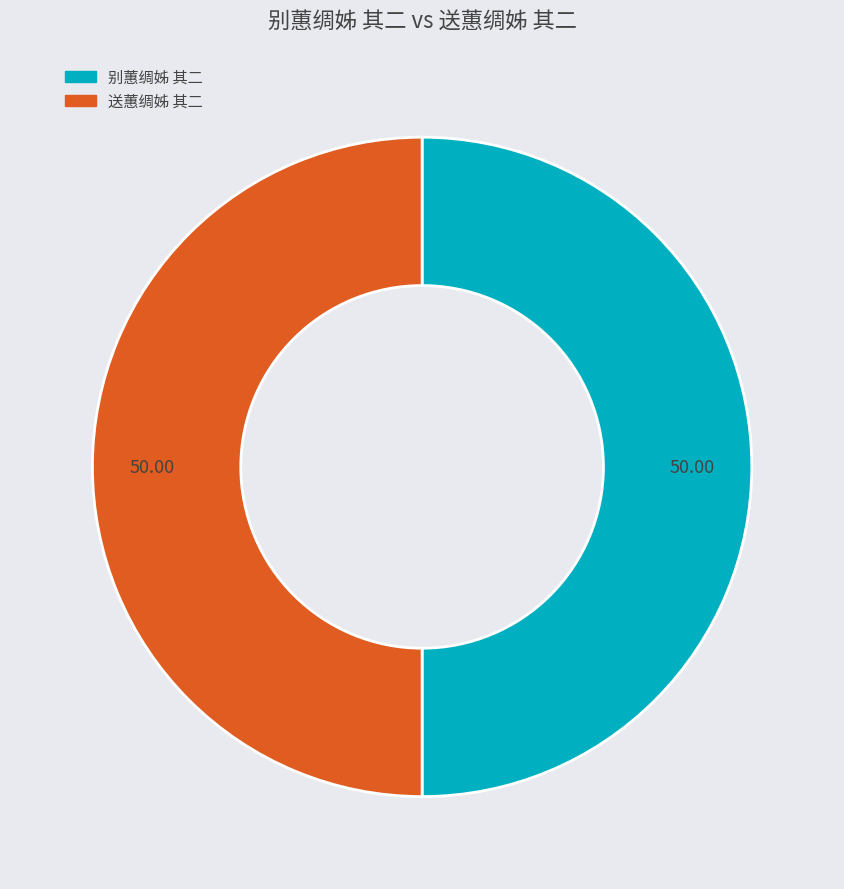

Combined, do 别蕙绸姊 其二 and 送蕙绸姊 其二 account for over 50%?

Yes